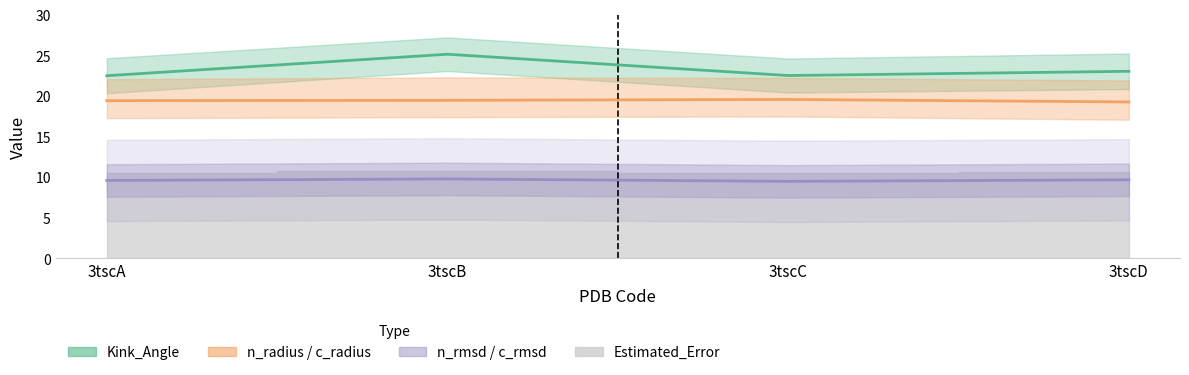

The value of Kink_Angle at 3tscA is 22.5. True or false?

True